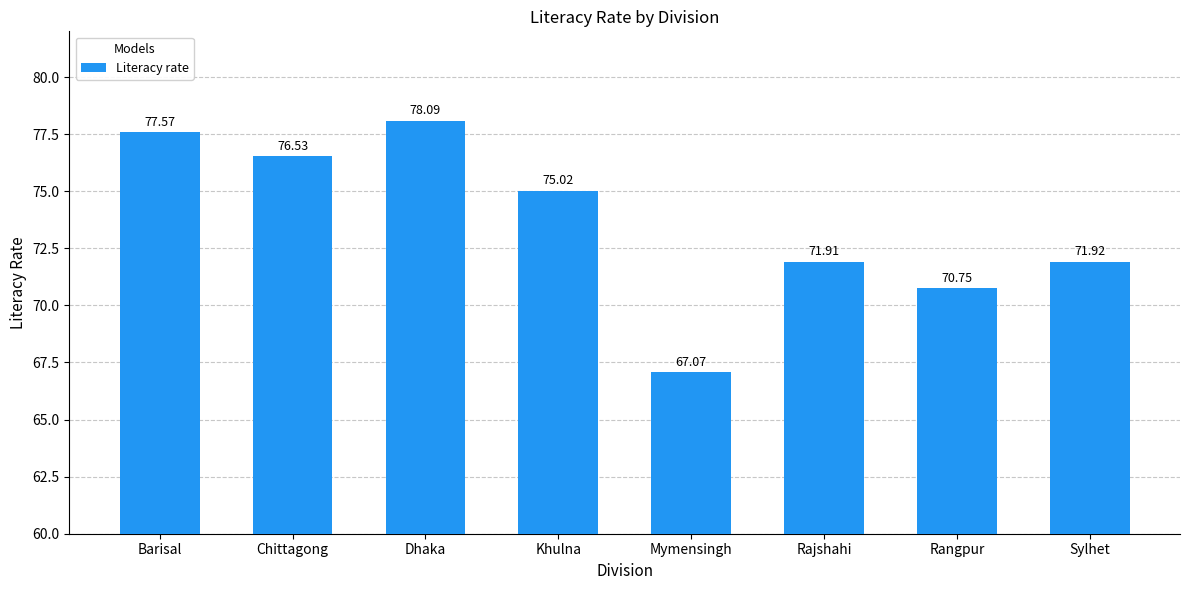

Reading left to right, extract all data points from this chart.

Barisal=77.6	Chittagong=76.5	Dhaka=78.1	Khulna=75.0	Mymensingh=67.1	Rajshahi=71.9	Rangpur=70.8	Sylhet=71.9